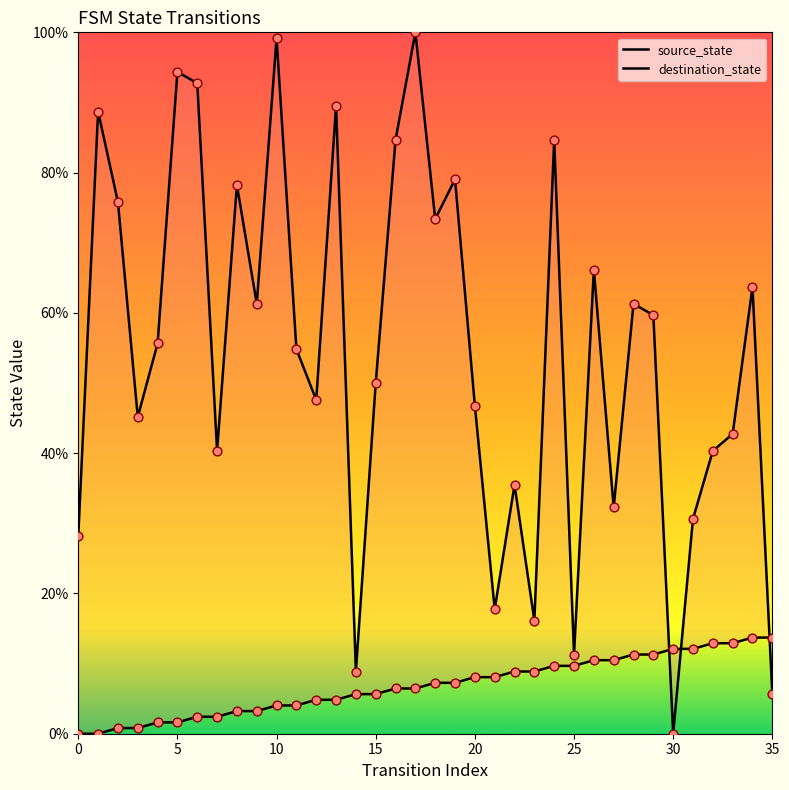

Which series has the largest total across all categories?

destination_state